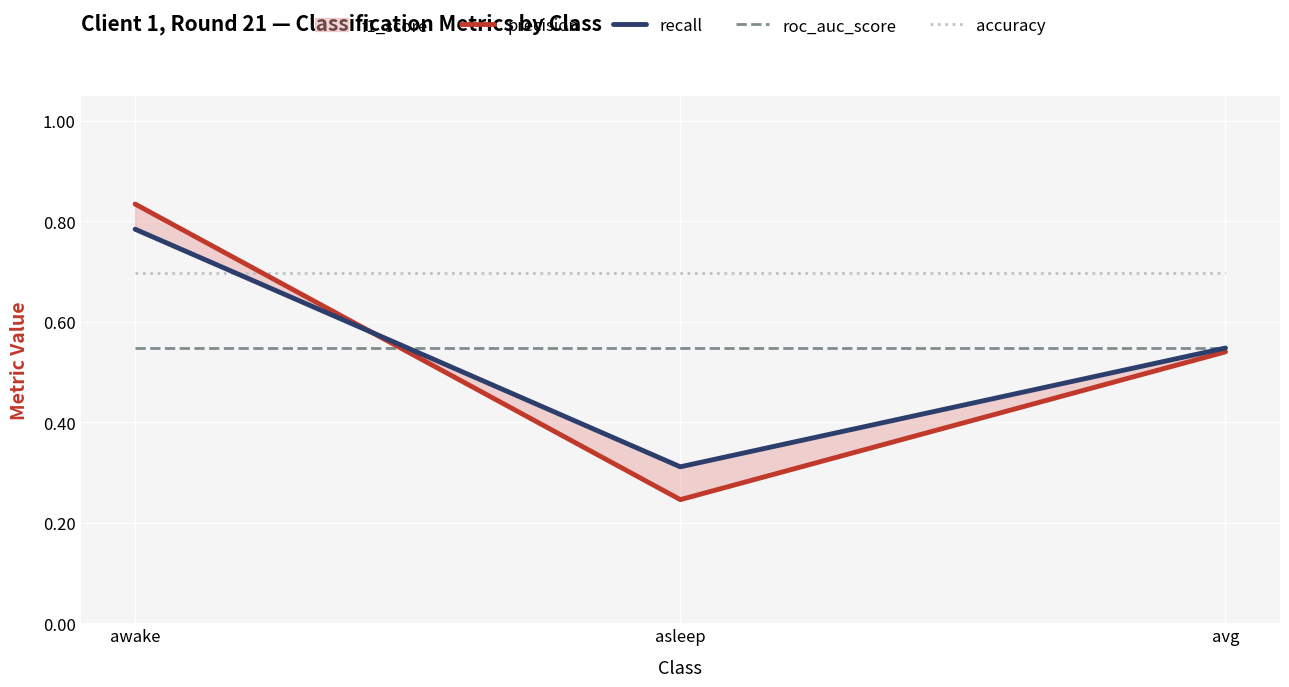

Reading left to right, what are all the values shown in this chart?

precision: 0.8	0.2	0.5
recall: 0.8	0.3	0.5
roc_auc_score: 0.5	0.5	0.5
accuracy: 0.7	0.7	0.7